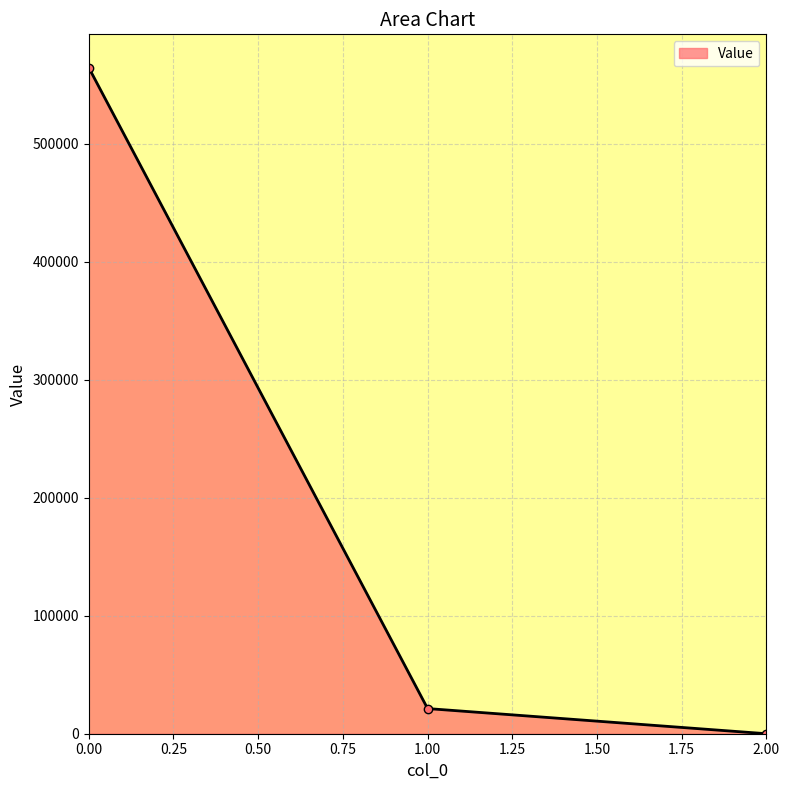

What is the value of the 1st point from the left?

564473.9